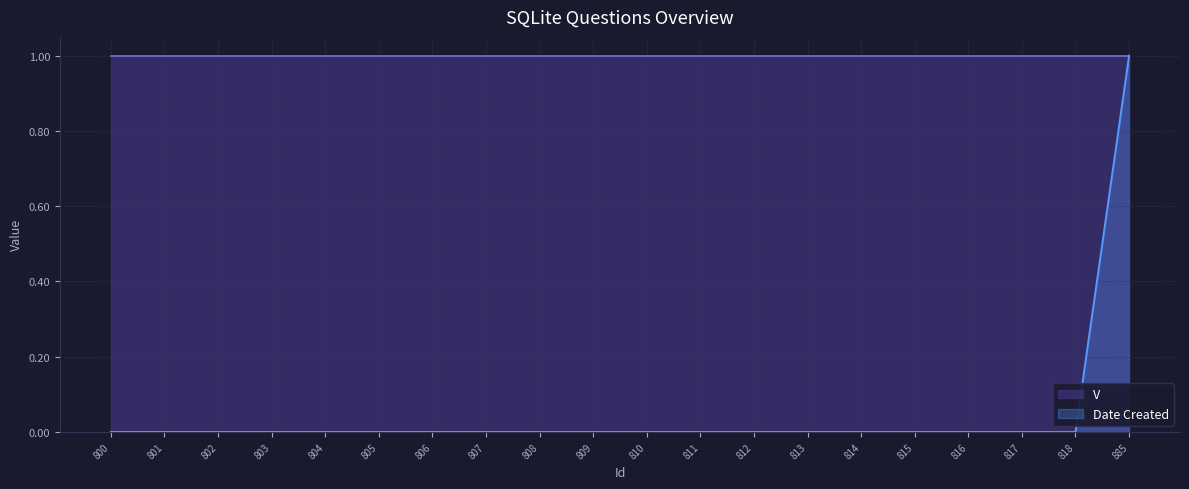

How many values are between 0 and 1?

20